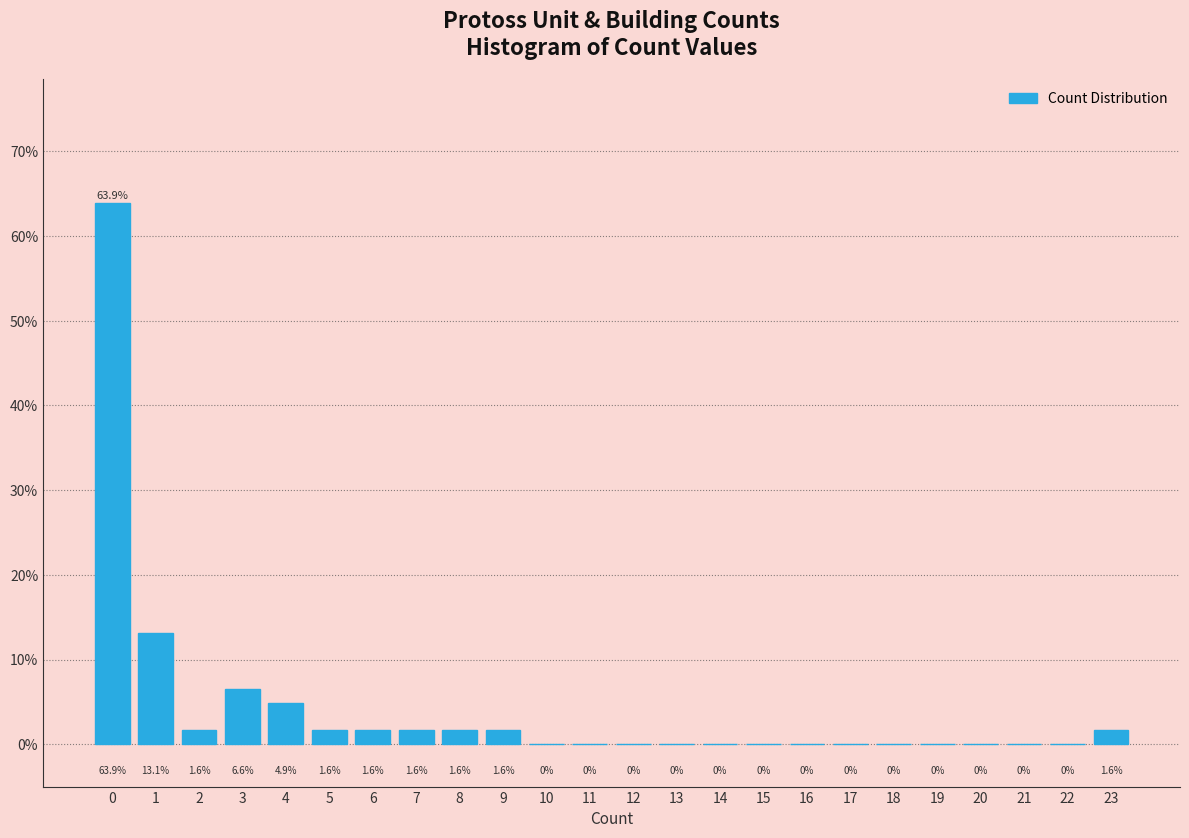

Reading left to right, transcribe this chart: for each bar, give the range it covers on the x-axis and its height.

-0.5 to 0.5: 63.9
0.5 to 1.5: 13.1
1.5 to 2.5: 1.6
2.5 to 3.5: 6.6
3.5 to 4.5: 4.9
4.5 to 5.5: 1.6
5.5 to 6.5: 1.6
6.5 to 7.5: 1.6
7.5 to 8.5: 1.6
8.5 to 9.5: 1.6
9.5 to 10.5: 0.0
10.5 to 11.5: 0.0
11.5 to 12.5: 0.0
12.5 to 13.5: 0.0
13.5 to 14.5: 0.0
14.5 to 15.5: 0.0
15.5 to 16.5: 0.0
16.5 to 17.5: 0.0
17.5 to 18.5: 0.0
18.5 to 19.5: 0.0
19.5 to 20.5: 0.0
20.5 to 21.5: 0.0
21.5 to 22.5: 0.0
22.5 to 23.5: 1.6